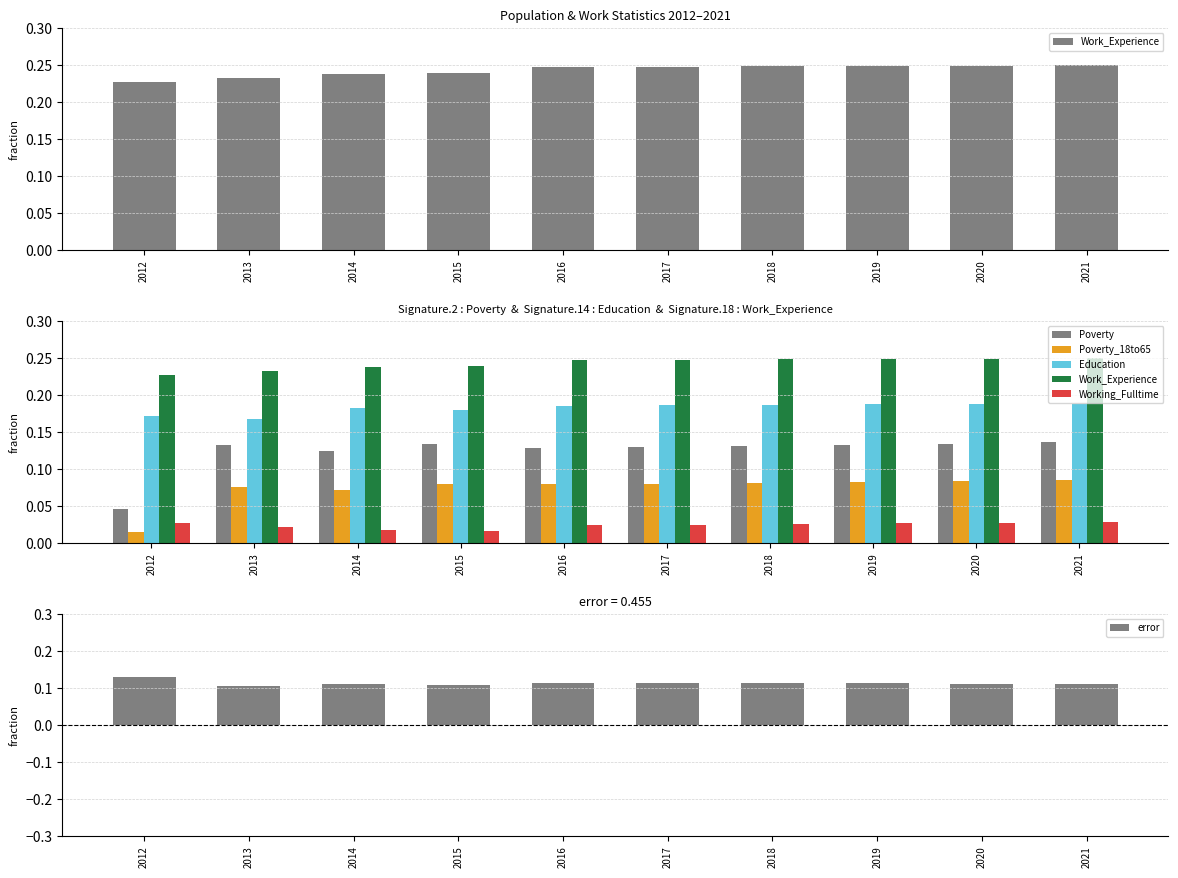

Which label corresponds to the largest value in the chart?

2021